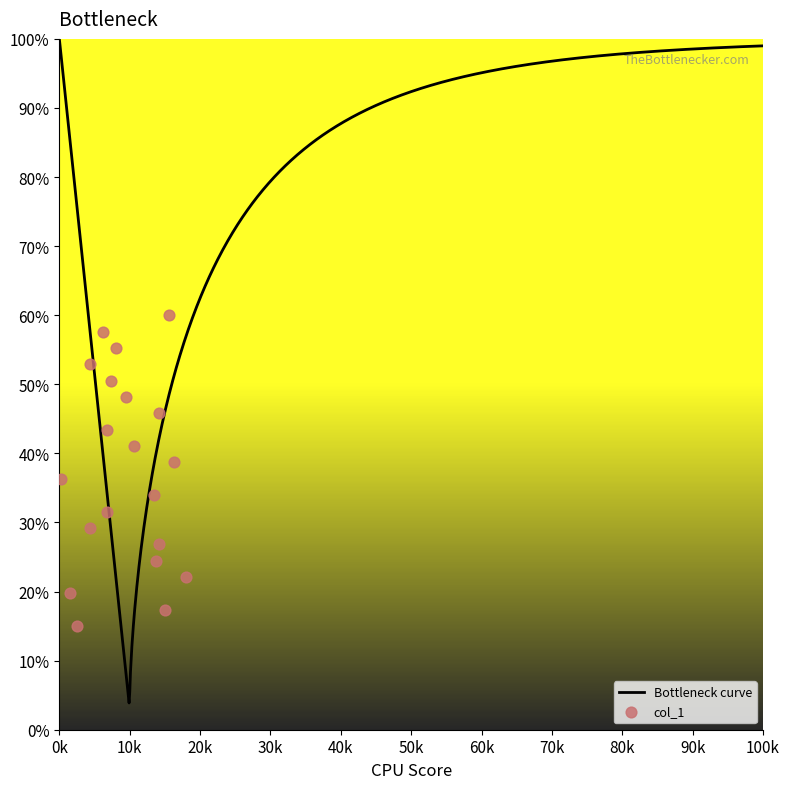

What is the change in value from 17981 to 13453?

+0.1